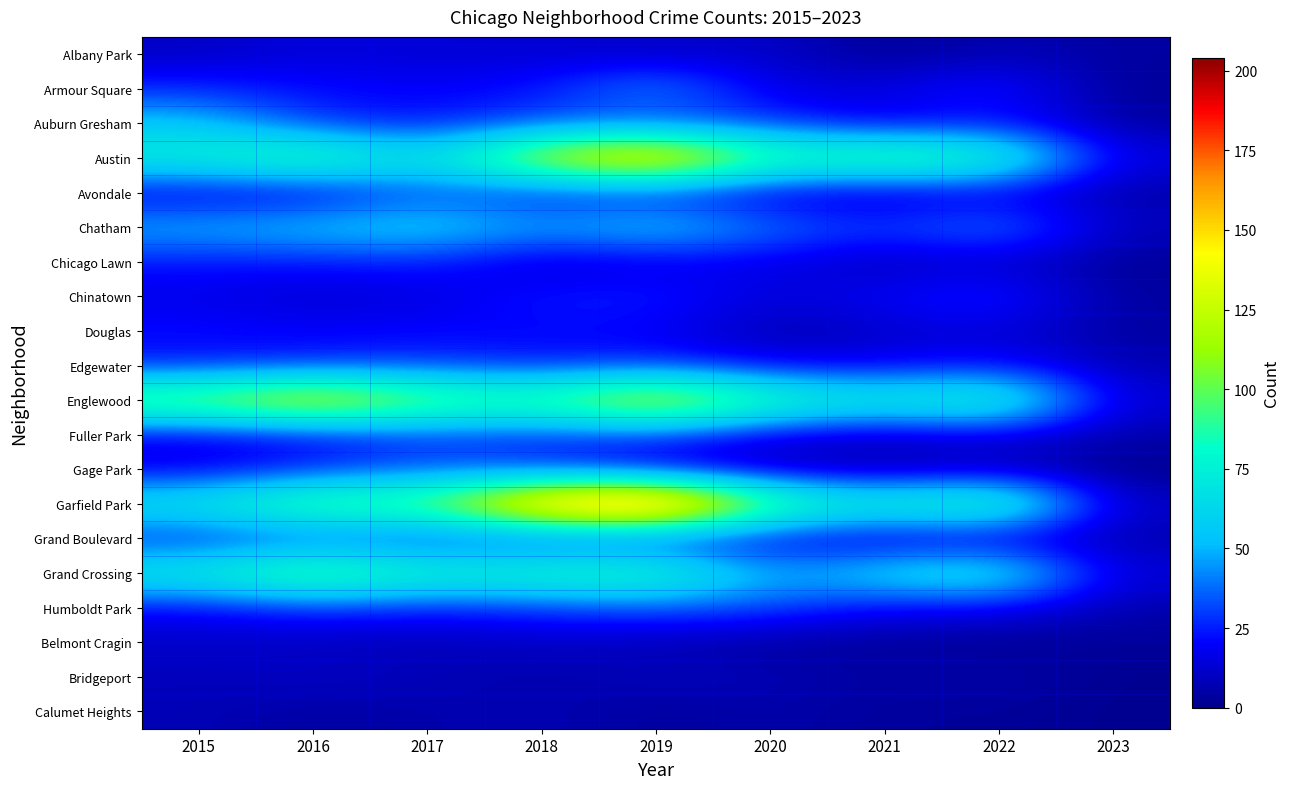

What is the total value across all series at 2019?

973